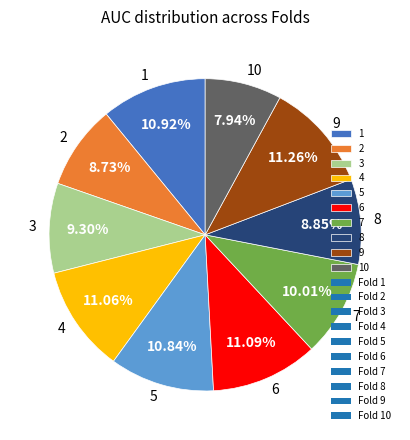

How many slices are in this pie chart?

10